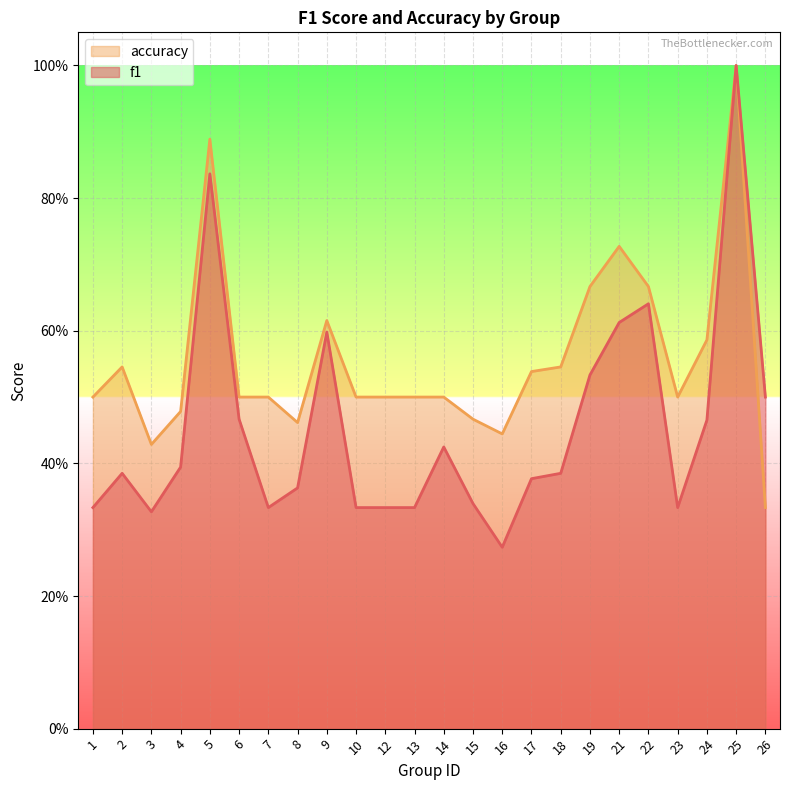

Reading left to right, extract all data points from this chart.

f1: 0.3	0.4	0.3	0.4	0.8	0.5	0.3	0.4	0.6	0.3	0.3	0.3	0.4	0.3	0.3	0.4	0.4	0.5	0.6	0.6	0.3	0.5	1.0	0.5
accuracy: 0.5	0.5	0.4	0.5	0.9	0.5	0.5	0.5	0.6	0.5	0.5	0.5	0.5	0.5	0.4	0.5	0.5	0.7	0.7	0.7	0.5	0.6	1.0	0.3